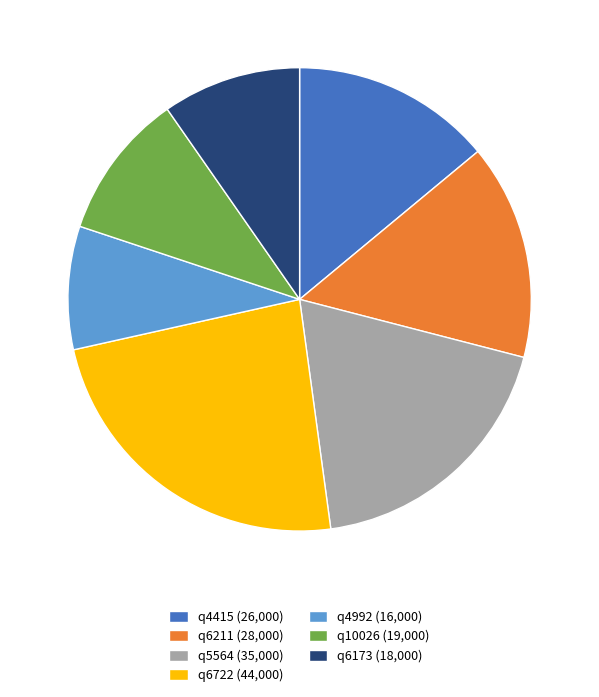

Is there a majority slice in this chart?

No